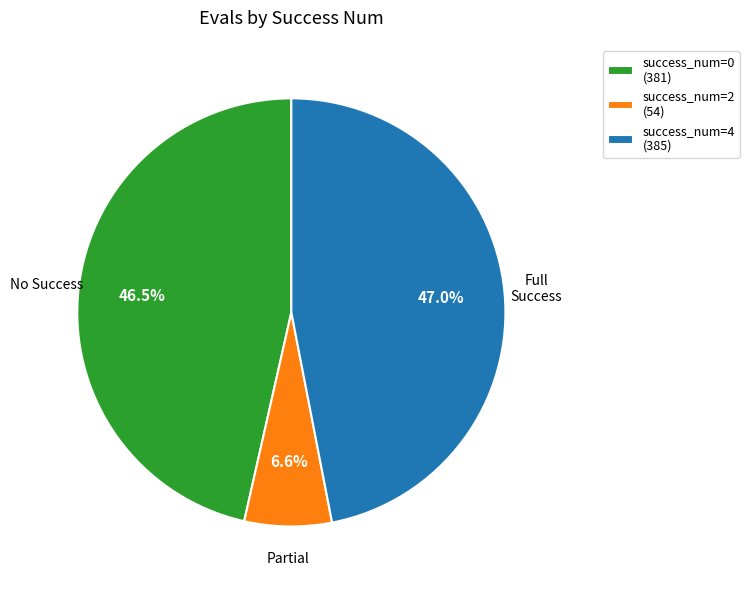

Combined, what portion of the pie is Partial and Full Success?

53.5%